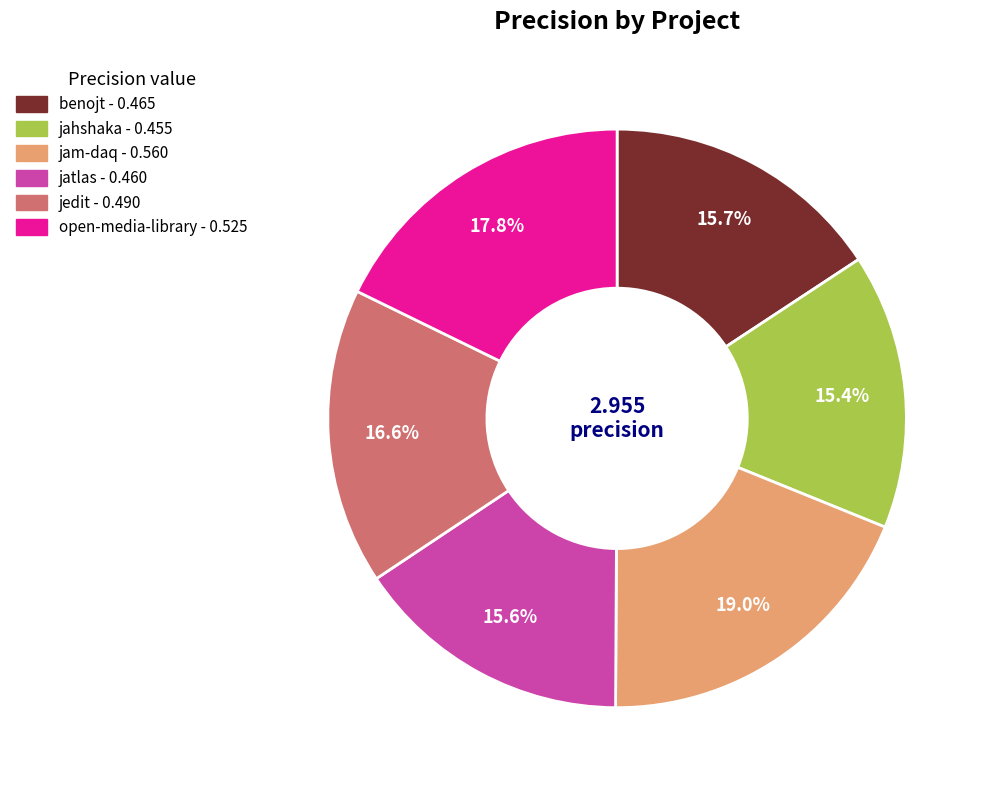

Is there any slice that represents more than half of the pie?

No